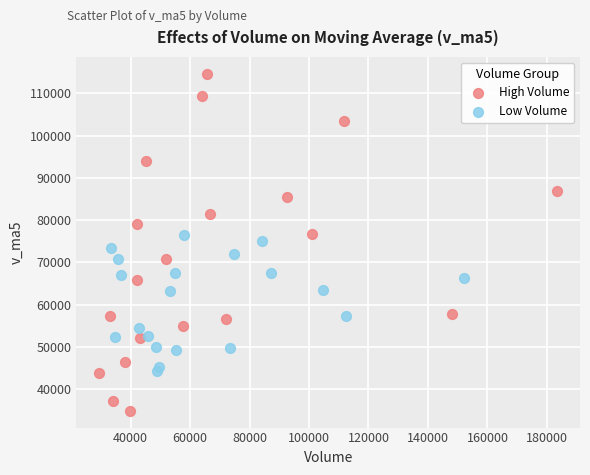

Which series has the widest spread of Y values?

High Volume